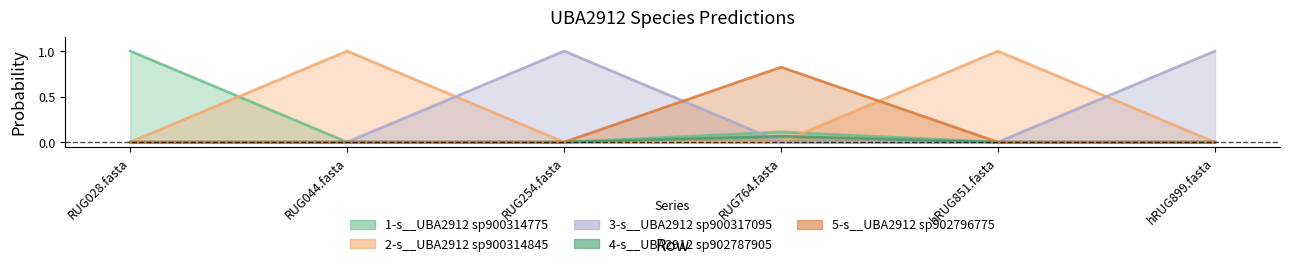

Reading left to right, list all the values displayed in this chart.

1-s__UBA2912 sp900314775: RUG028.fasta=1.0	RUG044.fasta=0.0	RUG254.fasta=0.0	RUG764.fasta=0.1	hRUG851.fasta=0.0	hRUG899.fasta=0.0
2-s__UBA2912 sp900314845: RUG028.fasta=0.0	RUG044.fasta=1.0	RUG254.fasta=0.0	RUG764.fasta=0.0	hRUG851.fasta=1.0	hRUG899.fasta=0.0
3-s__UBA2912 sp900317095: RUG028.fasta=0.0	RUG044.fasta=0.0	RUG254.fasta=1.0	RUG764.fasta=0.0	hRUG851.fasta=0.0	hRUG899.fasta=1.0
4-s__UBA2912 sp902787905: RUG028.fasta=0.0	RUG044.fasta=0.0	RUG254.fasta=0.0	RUG764.fasta=0.8	hRUG851.fasta=0.0	hRUG899.fasta=0.0
5-s__UBA2912 sp902796775: RUG028.fasta=0.0	RUG044.fasta=0.0	RUG254.fasta=0.0	RUG764.fasta=0.1	hRUG851.fasta=0.0	hRUG899.fasta=0.0